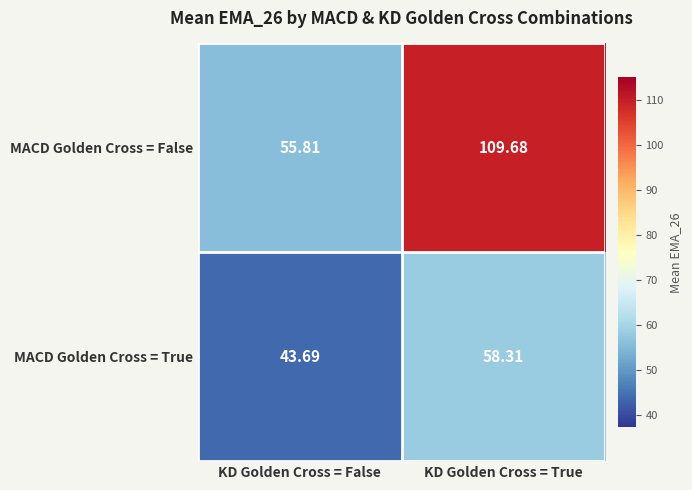

How many distinct data groups are displayed?

2